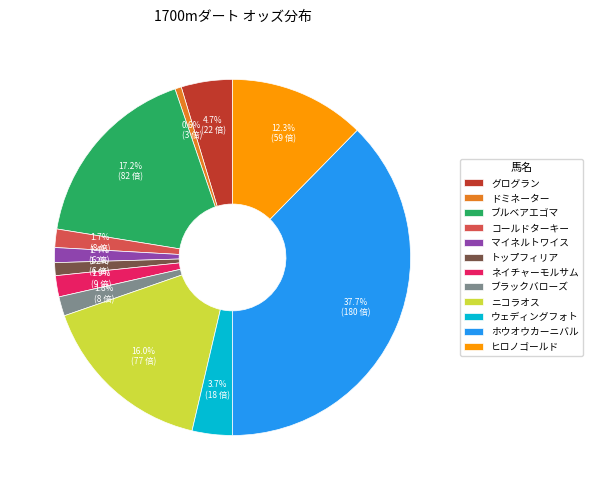

Is there any slice that represents more than half of the pie?

No